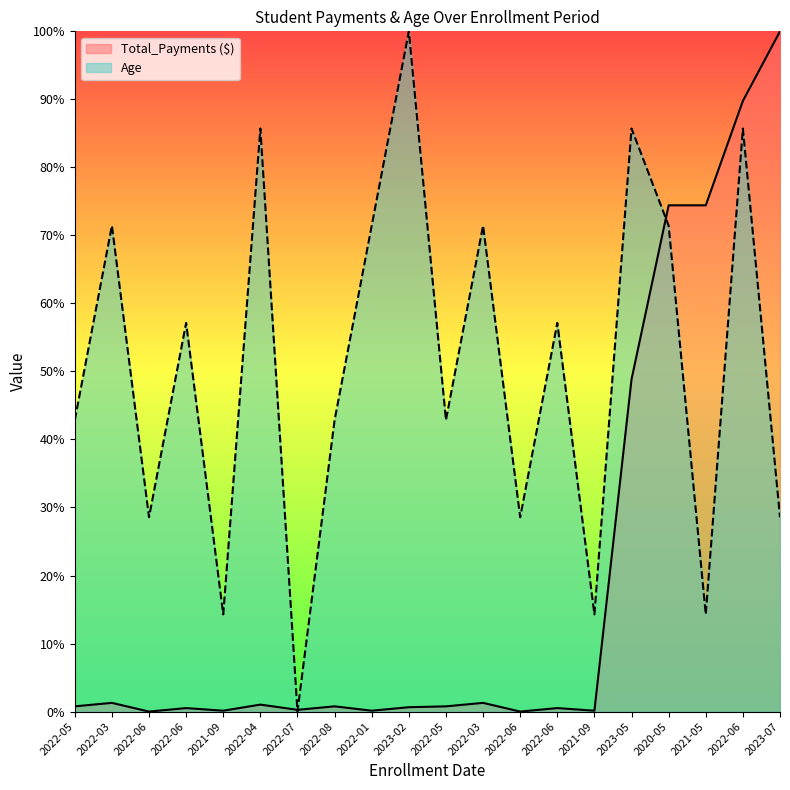

Between which two adjacent categories do Age and Total_Payments ($) first intersect?

2022-04 and 2022-07